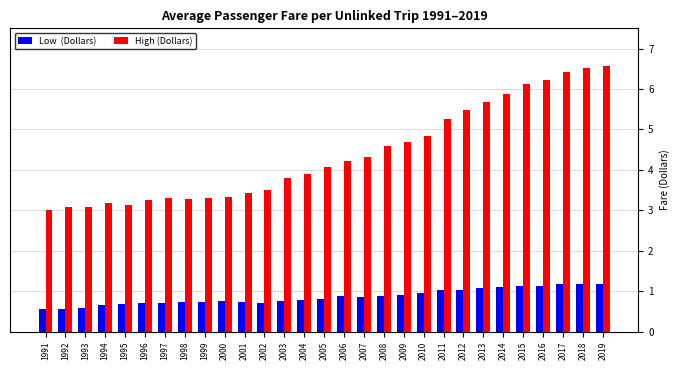

What is the total value across all series at 2015?

7.2